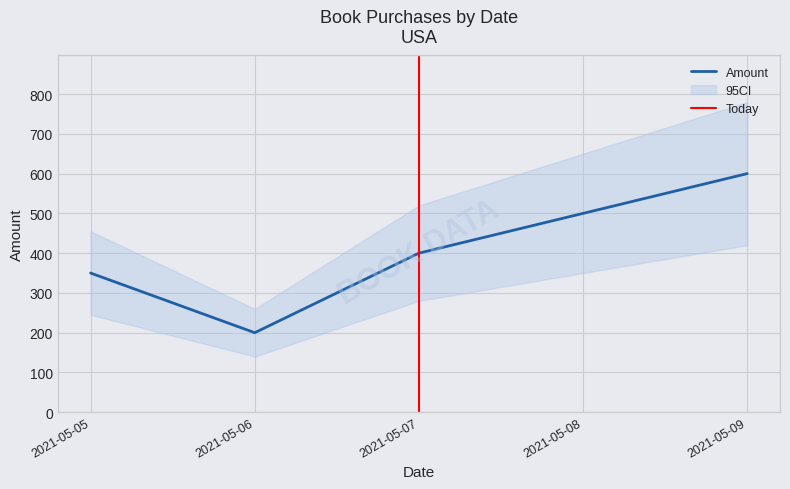

Which category has the lowest value across all series?

2021-05-06